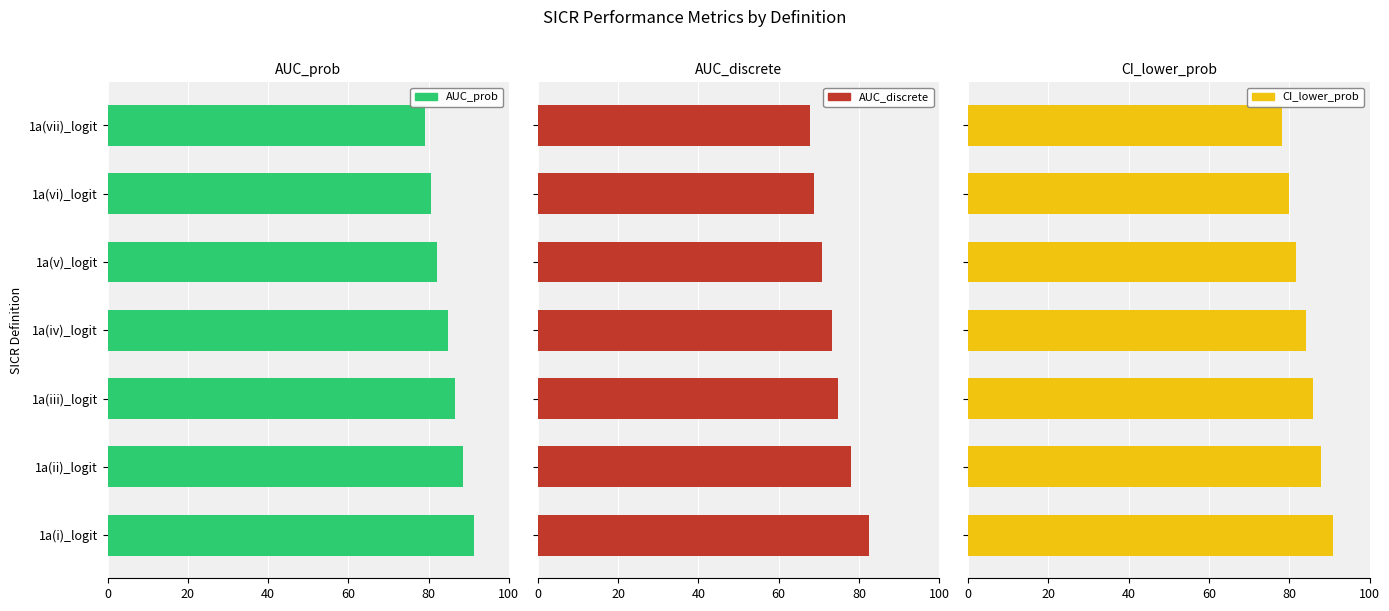

What value does the AUC_prob series have at 1a(vii)_logit?

79.0